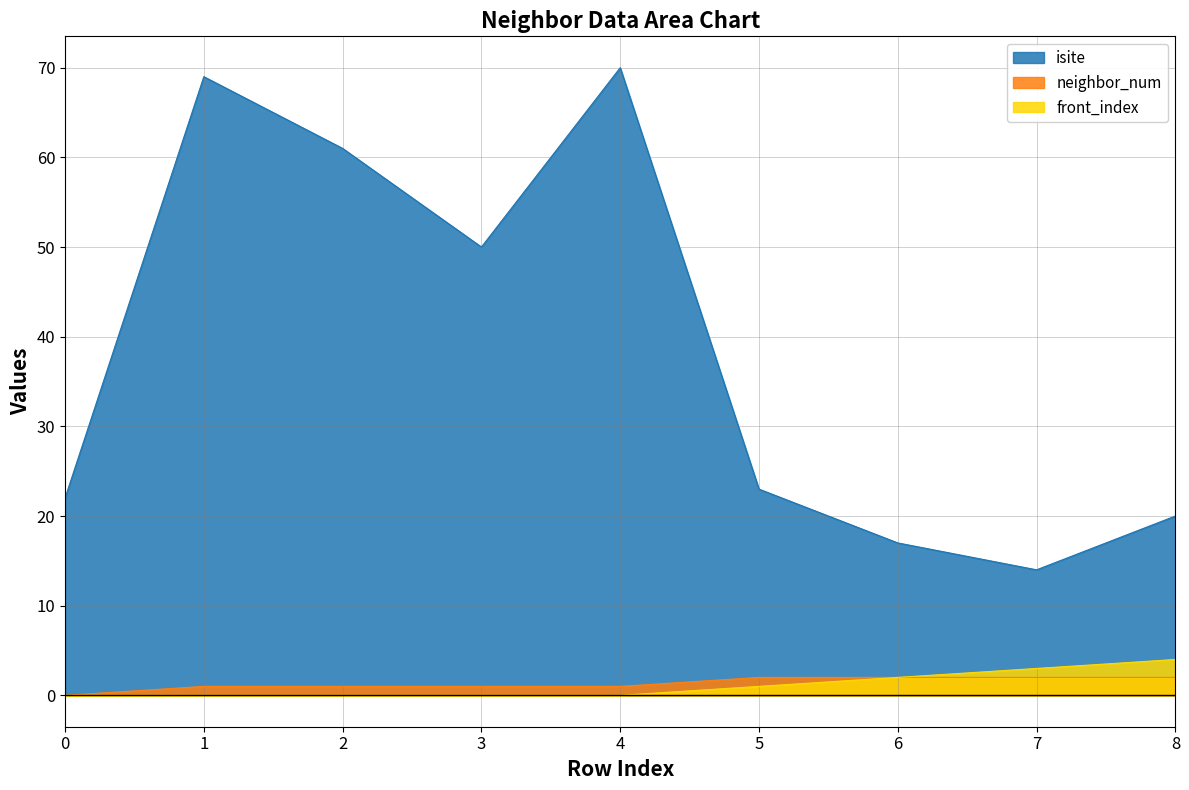

Rank the series by their maximum value, from lowest to highest.

neighbor_num, front_index, isite